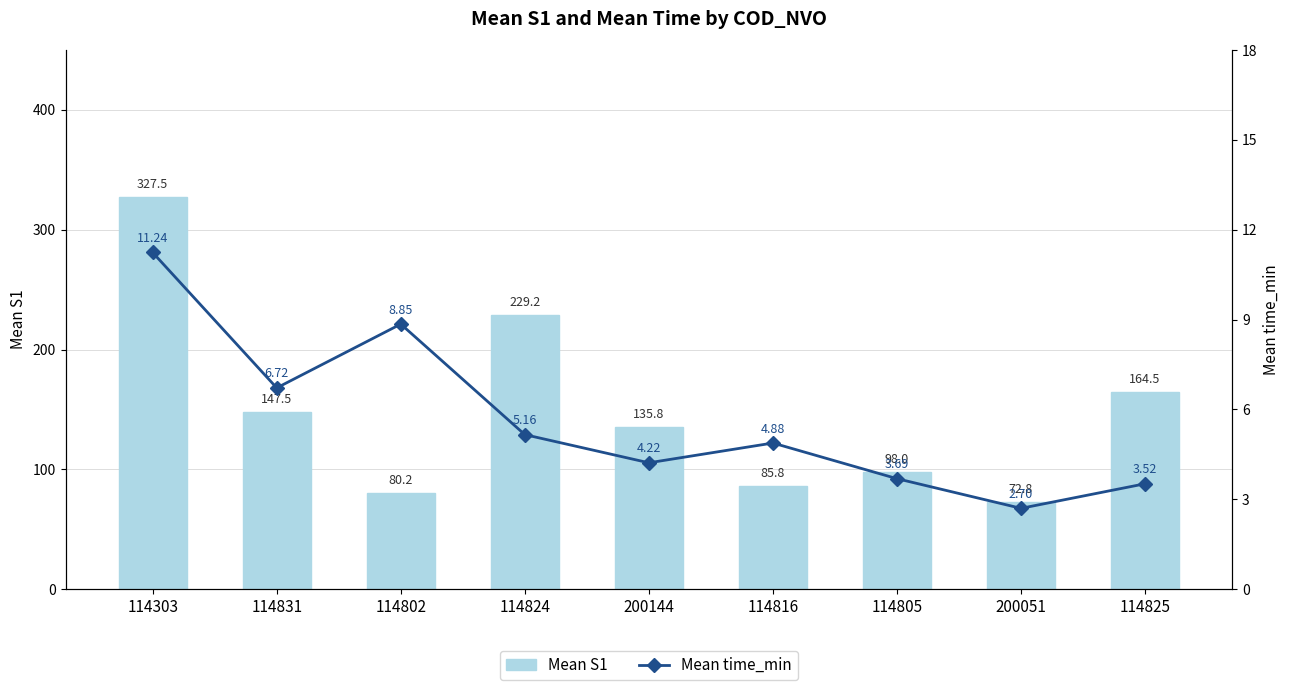

What is the minimum value shown in the chart?

2.7